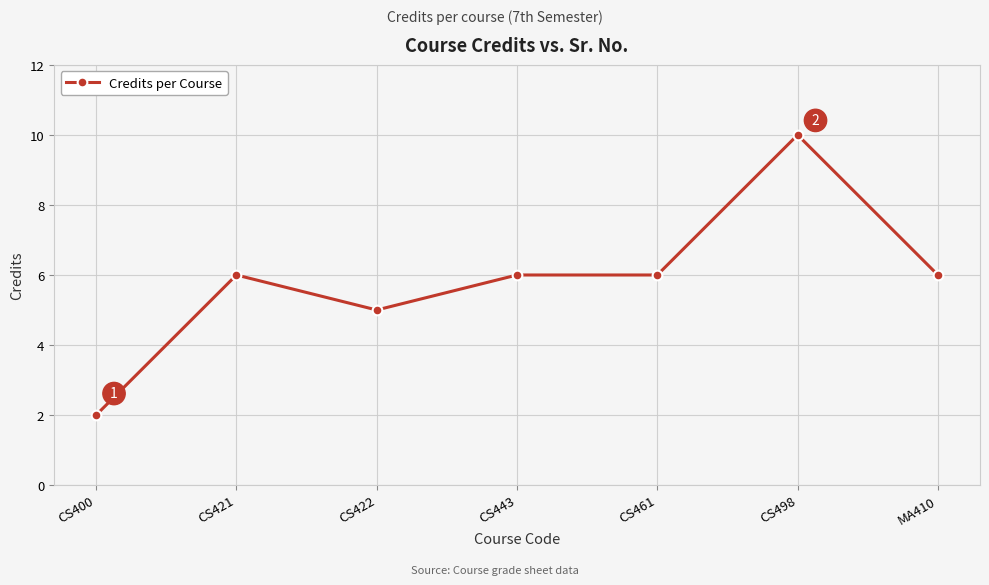

Which label corresponds to the smallest value in the chart?

CS400